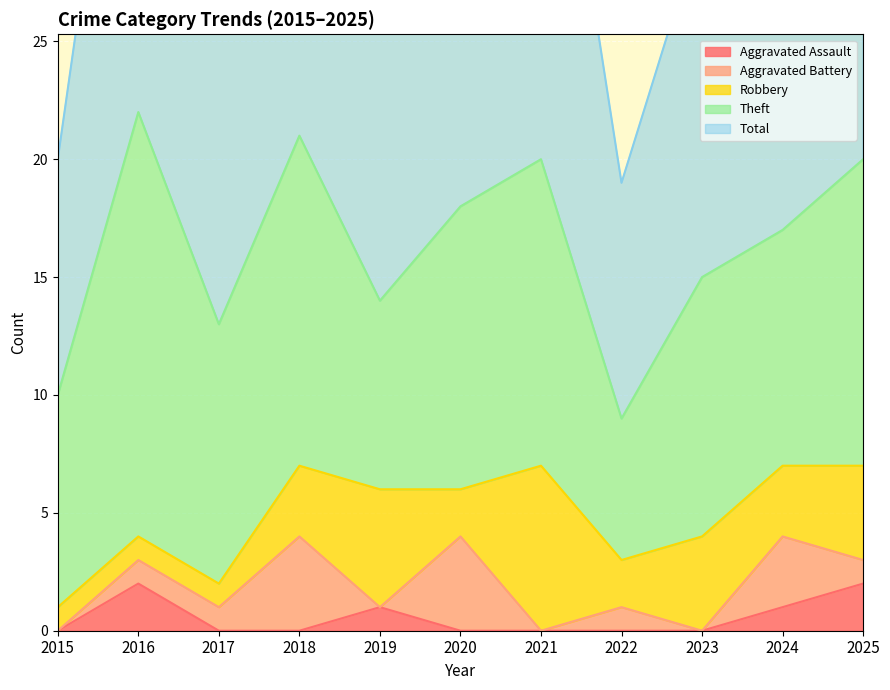

True or false: Robbery and Theft intersect in this chart.

False